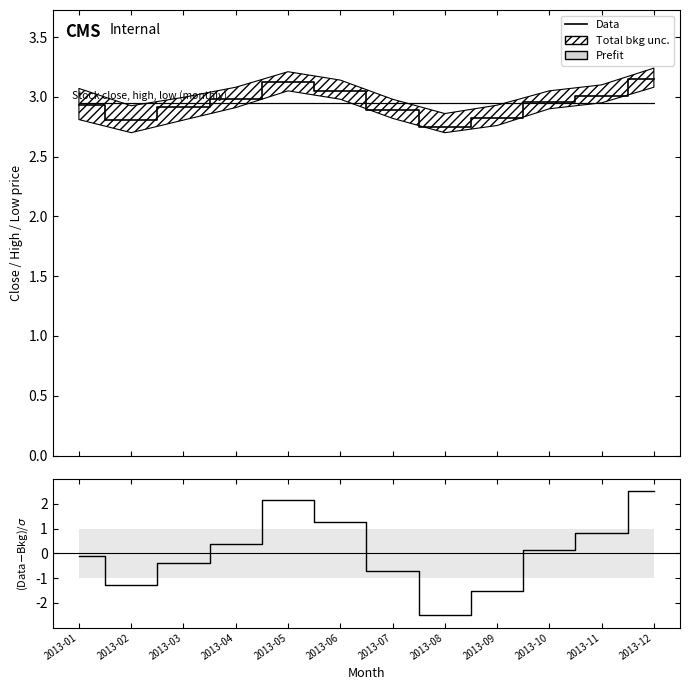

How many negative values does the (Data-Bkg)/σ series have?

6